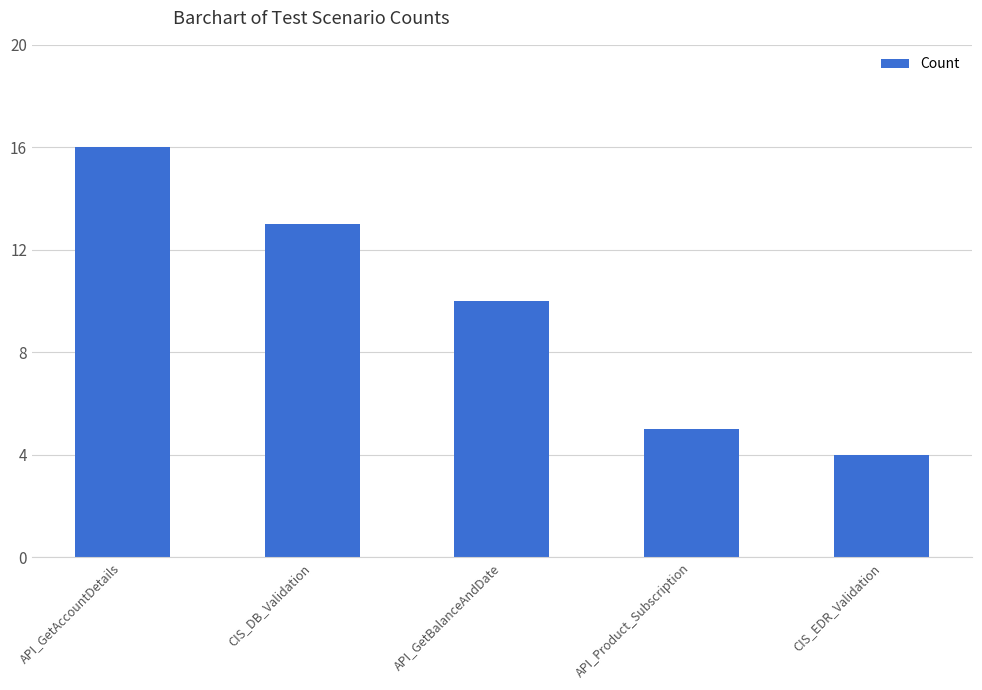

What is the label of the 3rd bar from the left?

API_GetBalanceAndDate